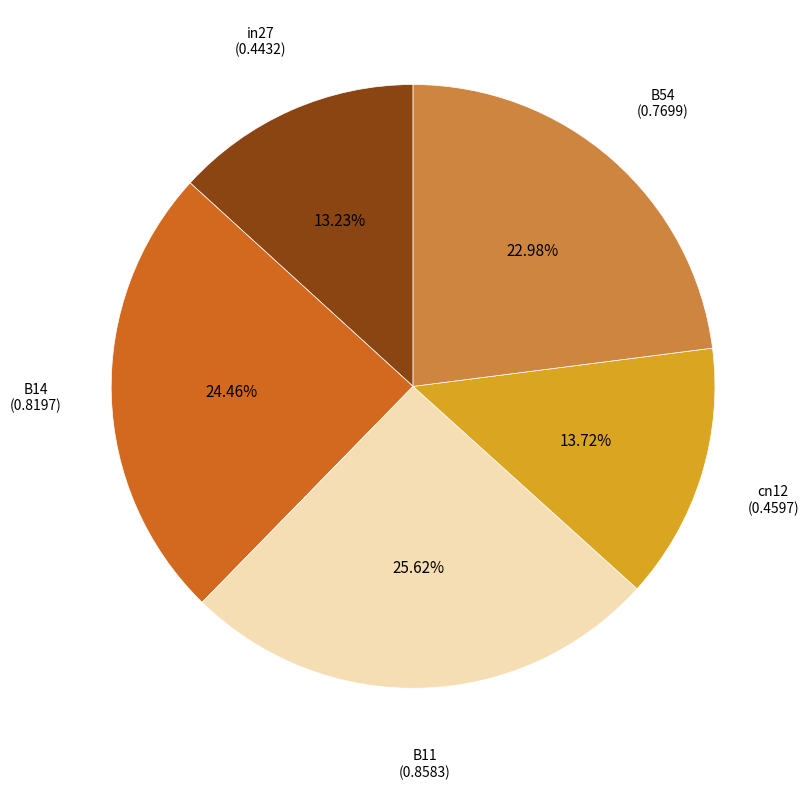

Is B11 the majority of the pie?

No